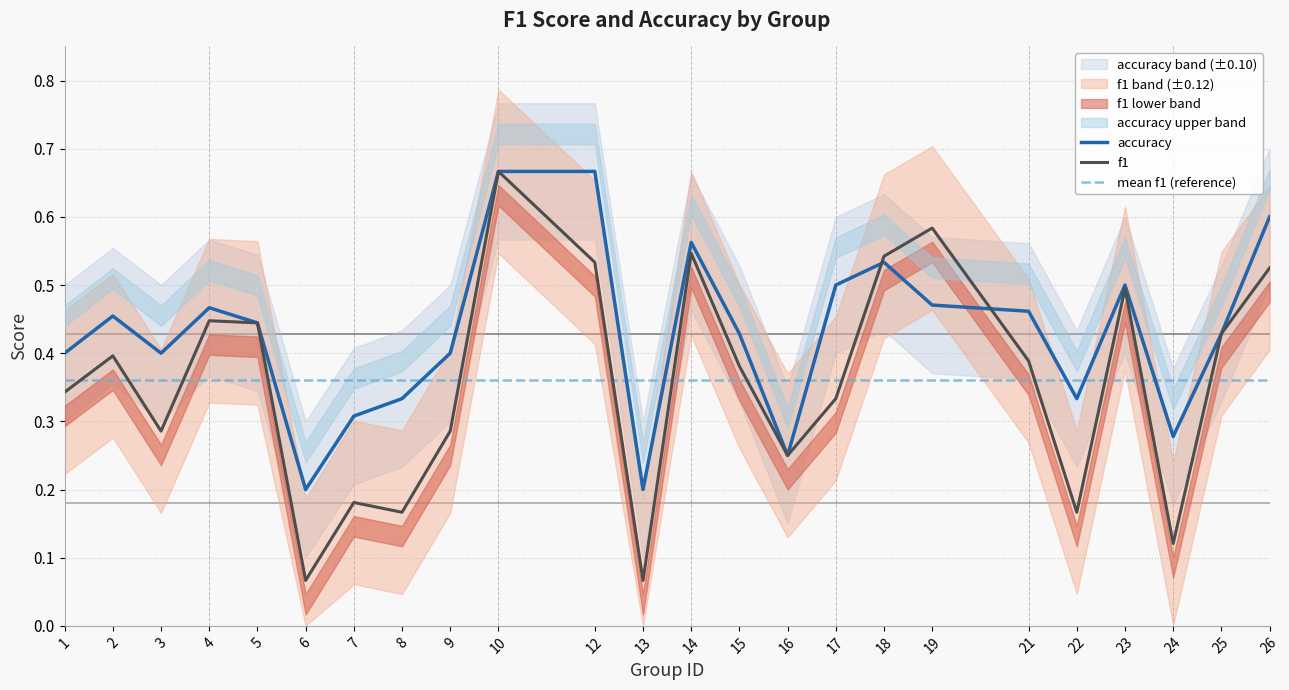

What is the spread (max minus min) of values at 15?

0.1